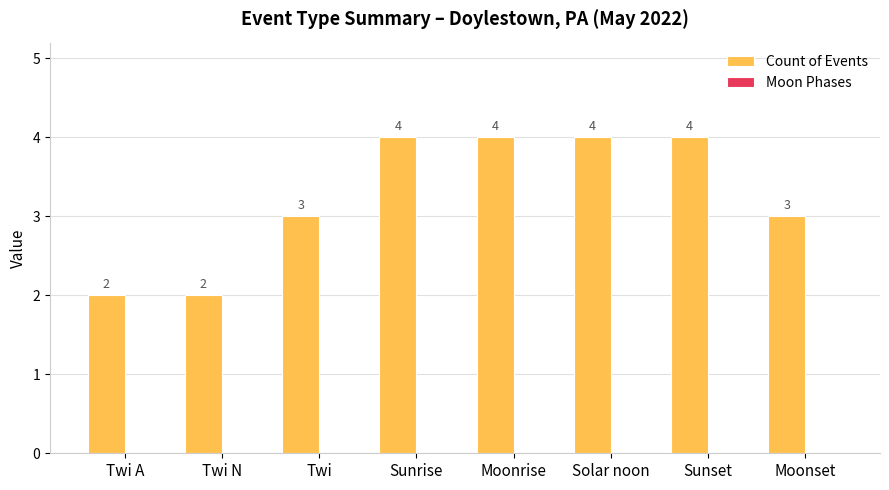

Are the bars horizontal?

No